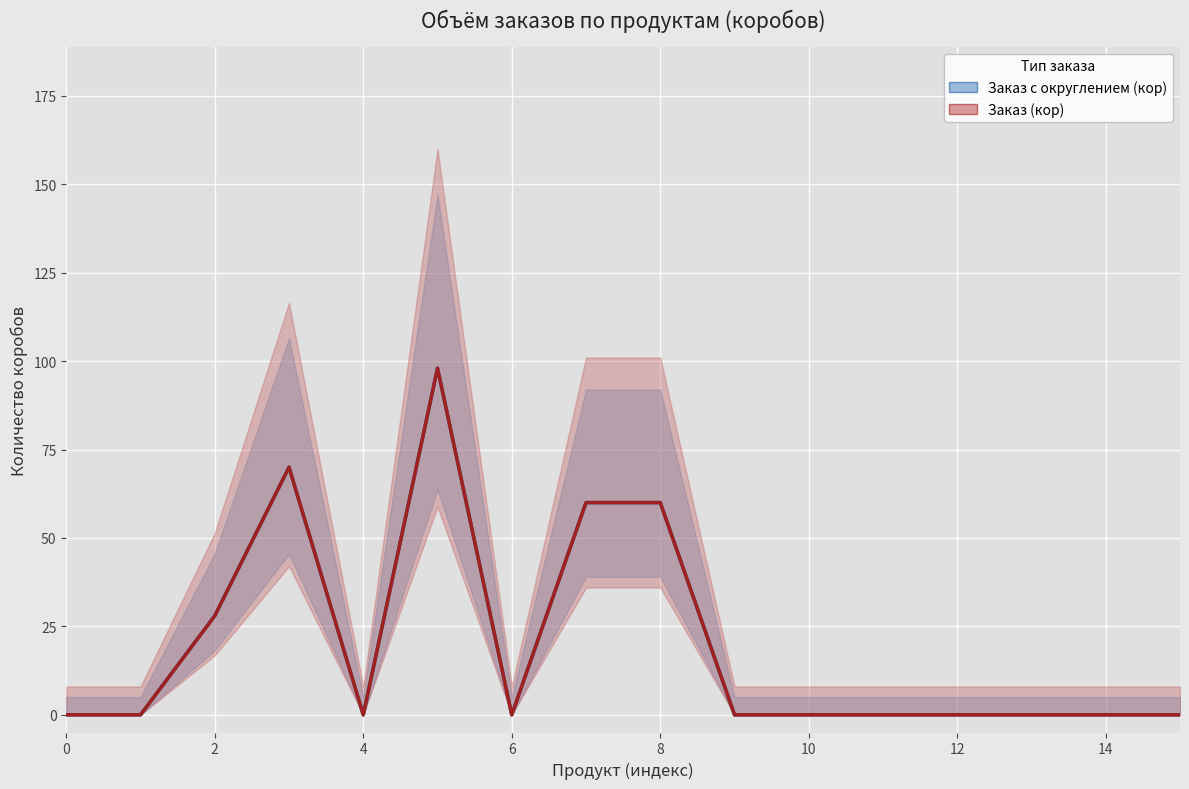

What is the label of the 4th point from the left?

6